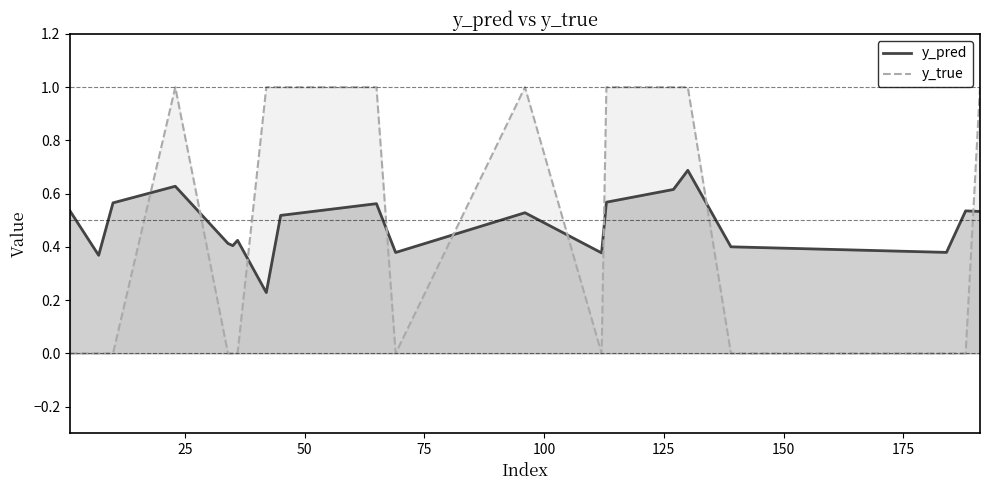

What is the maximum value for y_pred?

0.7